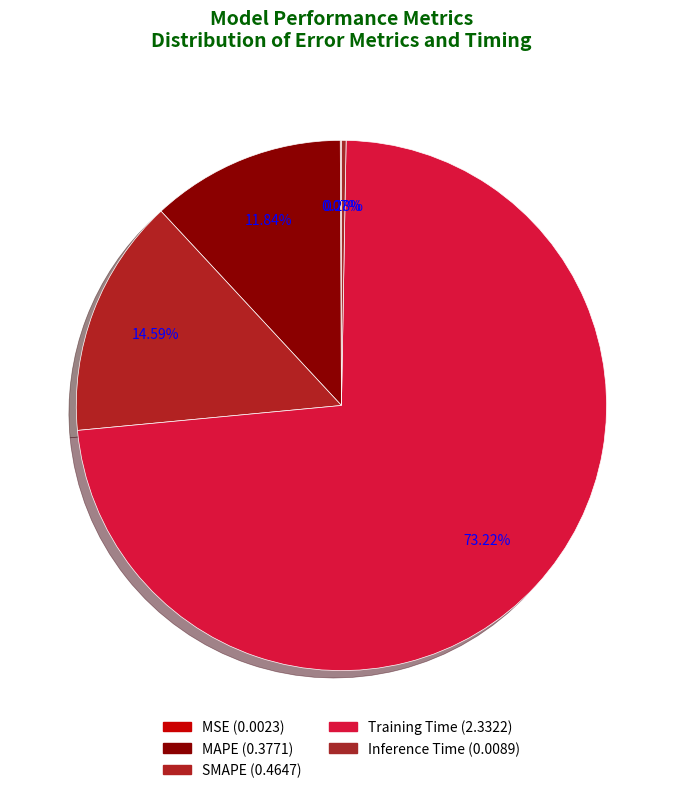

Is it true that MAPE is 12% of the pie?

True